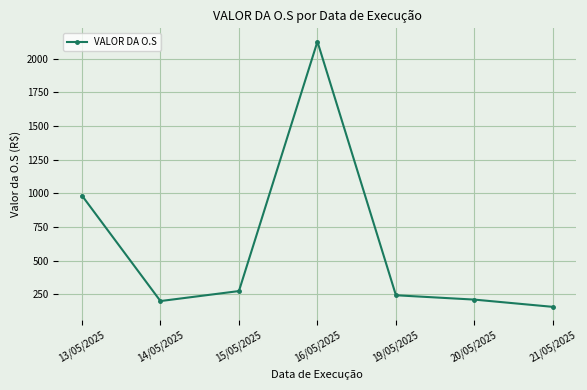

True or false: there are more than 1 points higher than both neighbors.

False